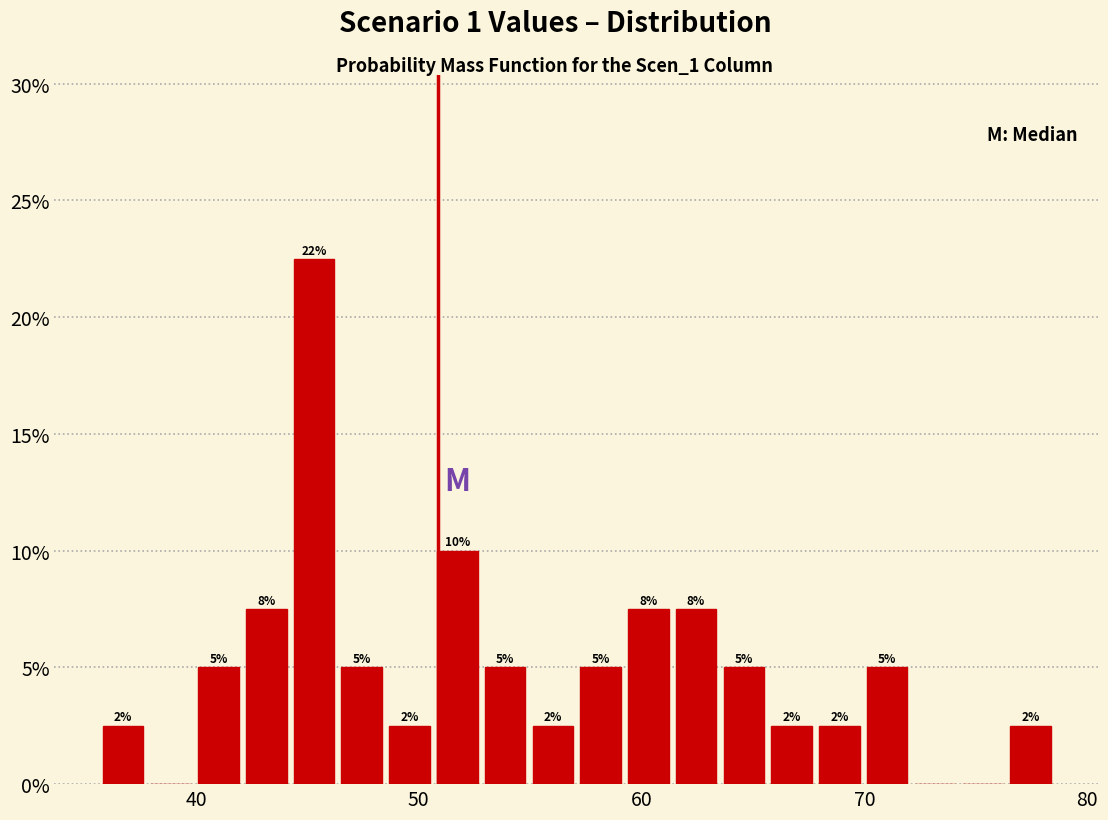

Read against the x-axis, roughly where is the centre of the tallest bar?

45